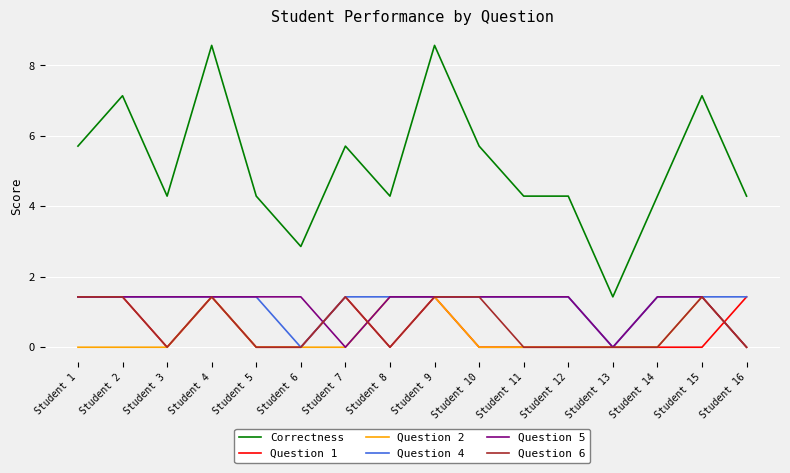

True or false: Question 5 and Correctness cross at least once.

False